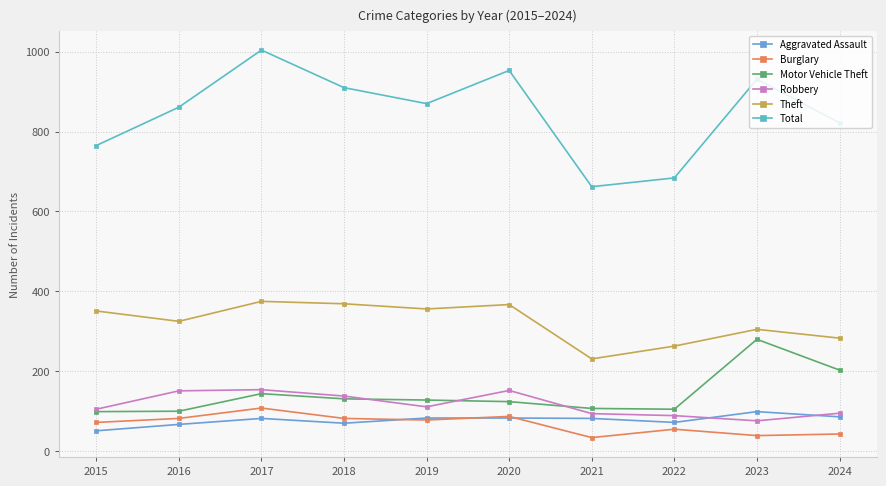

What are all the series names shown in the legend?

Aggravated Assault, Burglary, Motor Vehicle Theft, Robbery, Theft, Total